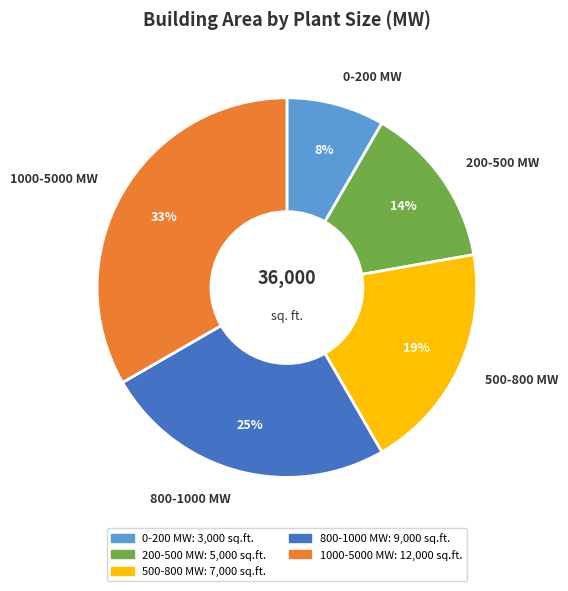

To the nearest percent, what is the average slice percentage?

20%